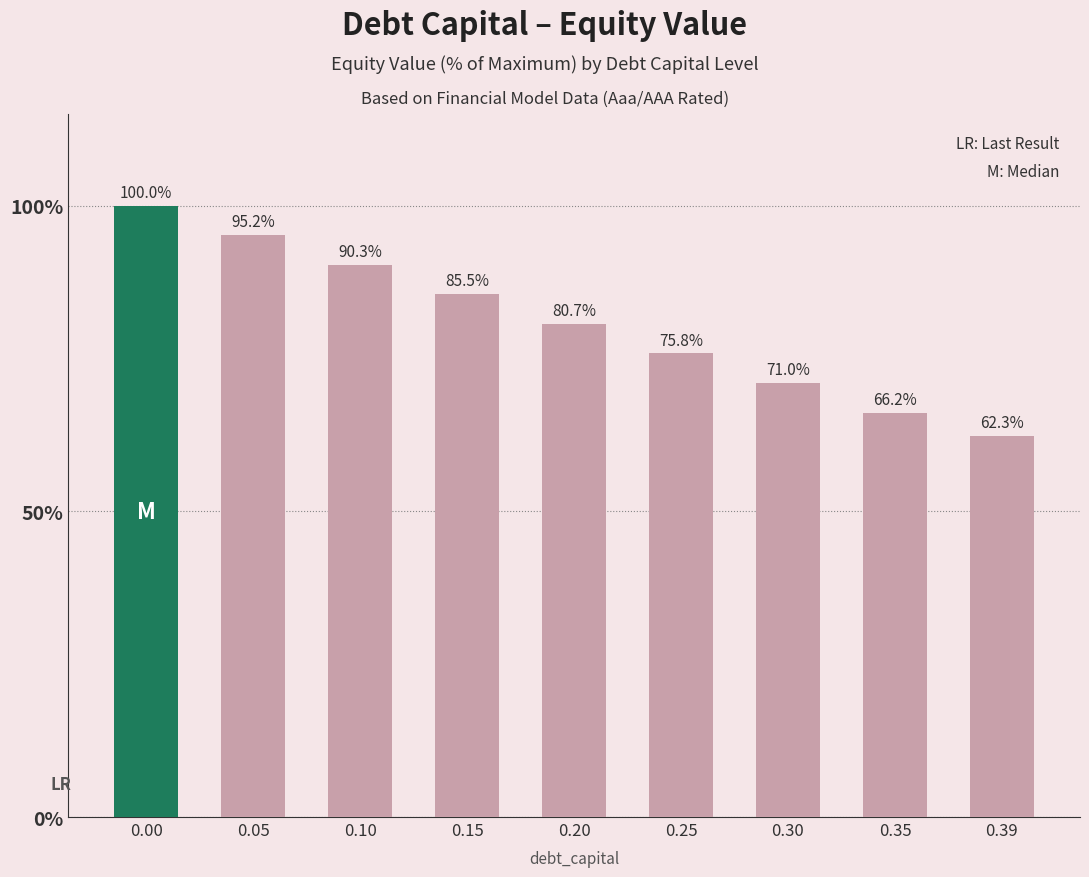

Reading left to right, what are all the values shown in this chart?

100.0	95.2	90.3	85.5	80.7	75.8	71.0	66.2	62.3